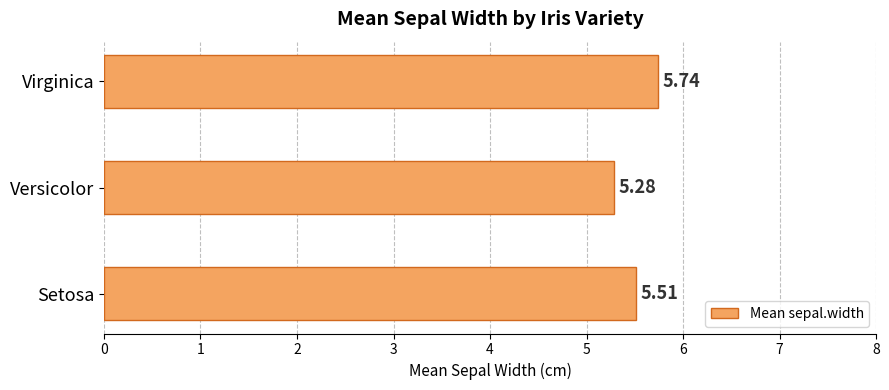

At which label is the value closest to 5?

Versicolor